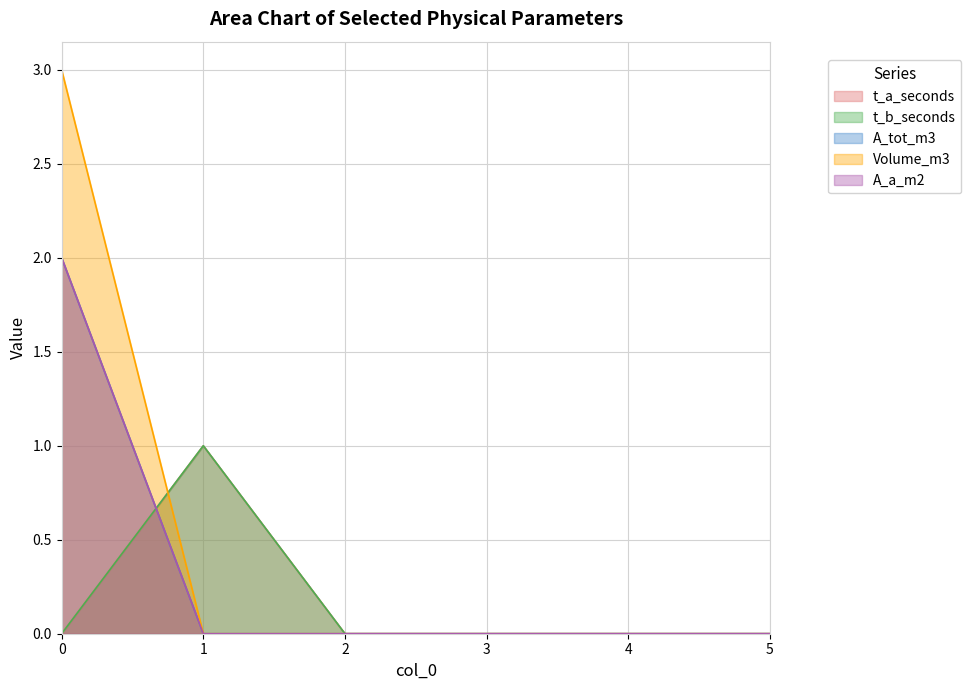

How many values in the t_b_seconds series exceed 0?

1